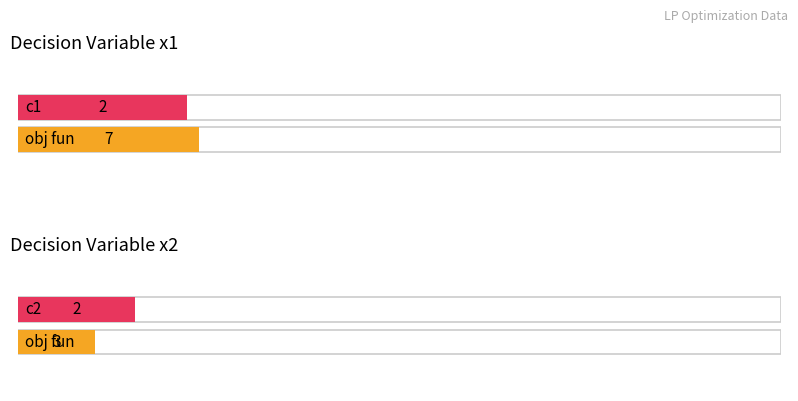

What is the highest value of the c2 series?

13.0